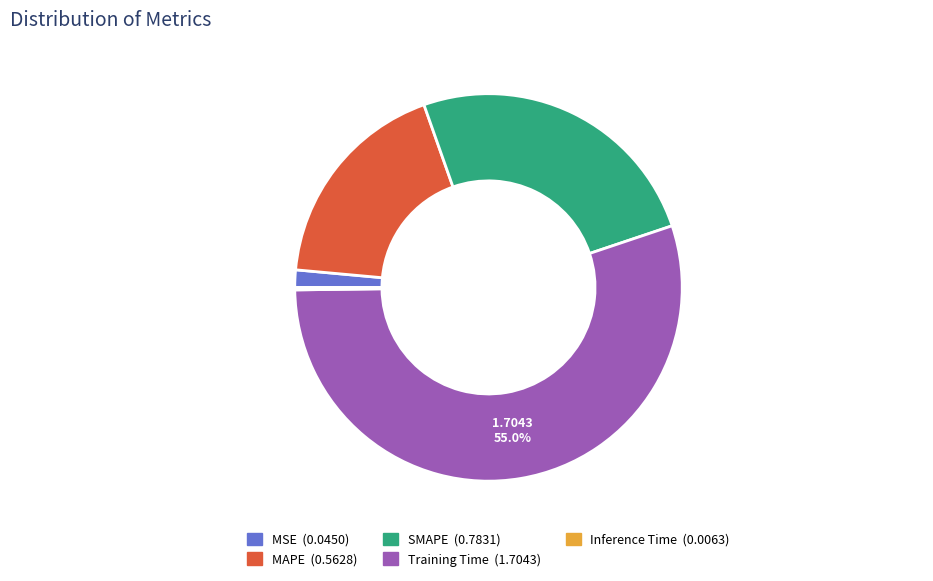

Is it true that SMAPE is 25% of the pie?

True